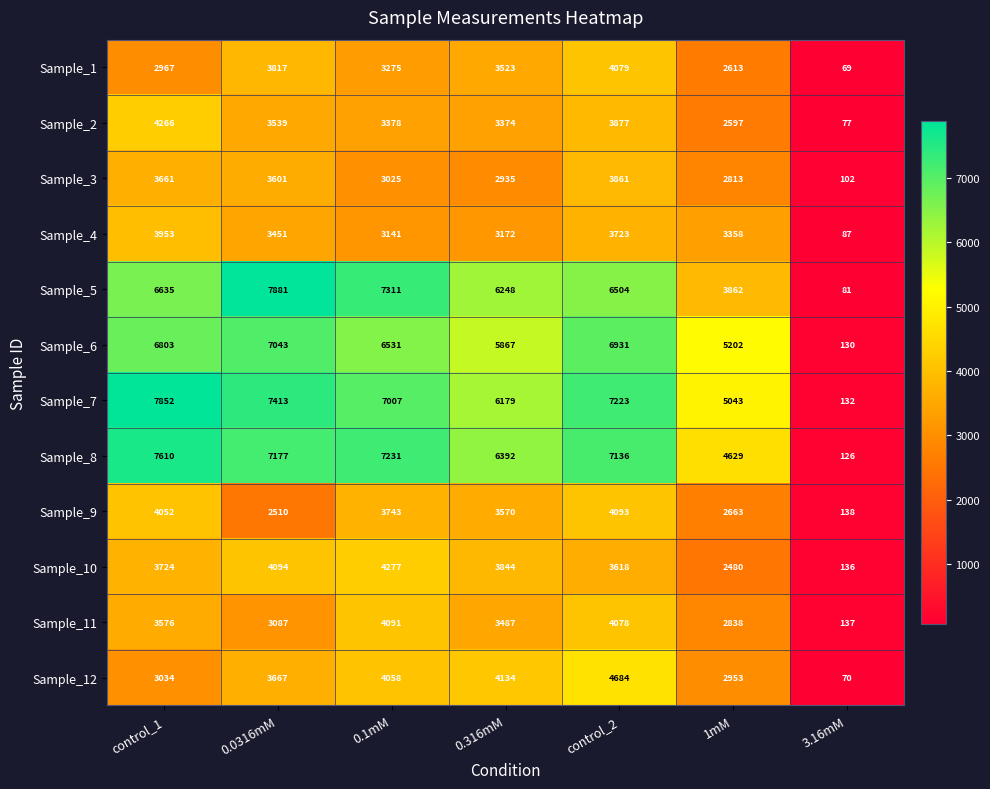

At how many categories does at least one series exceed 5541?

5